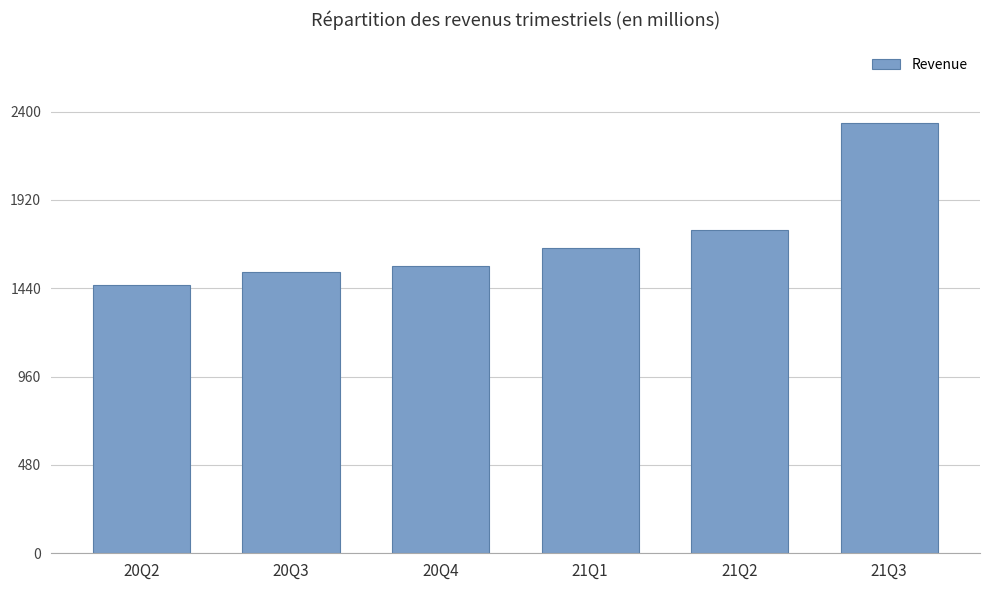

How many series are shown in this chart?

1